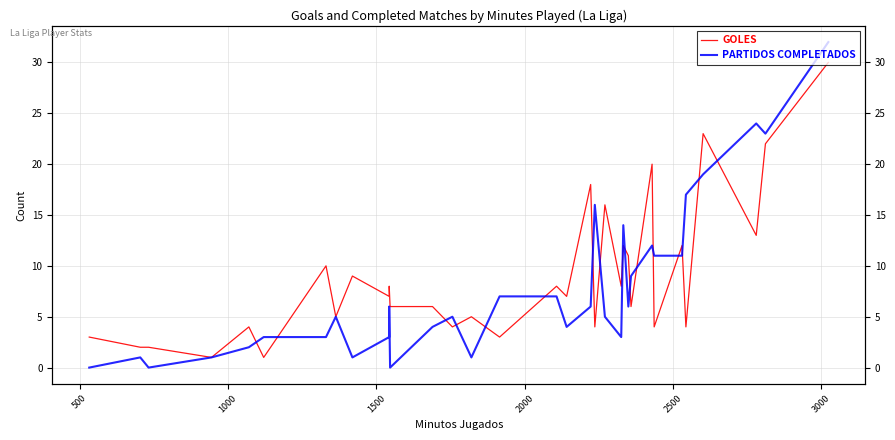

What is the maximum value for GOLES?

30